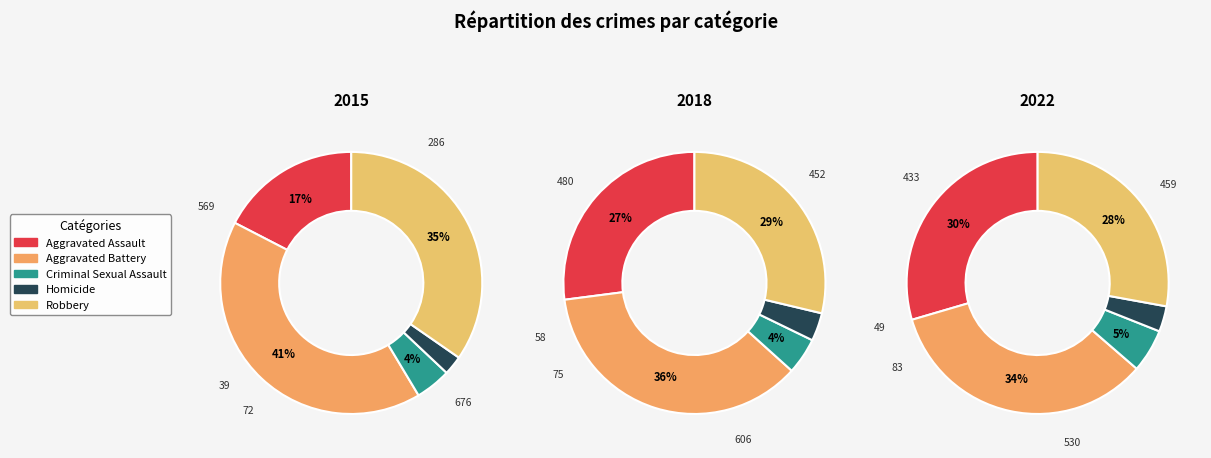

Which slice is the smallest?

Homicide